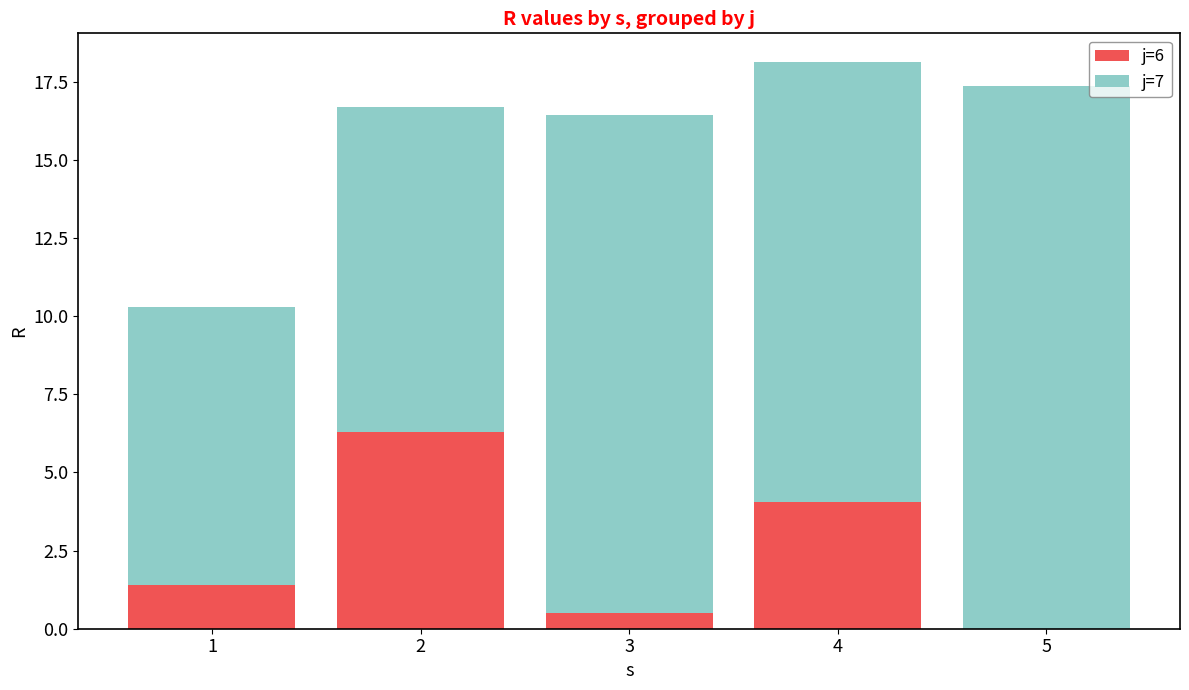

What is the sum of all j=6 values?

12.3